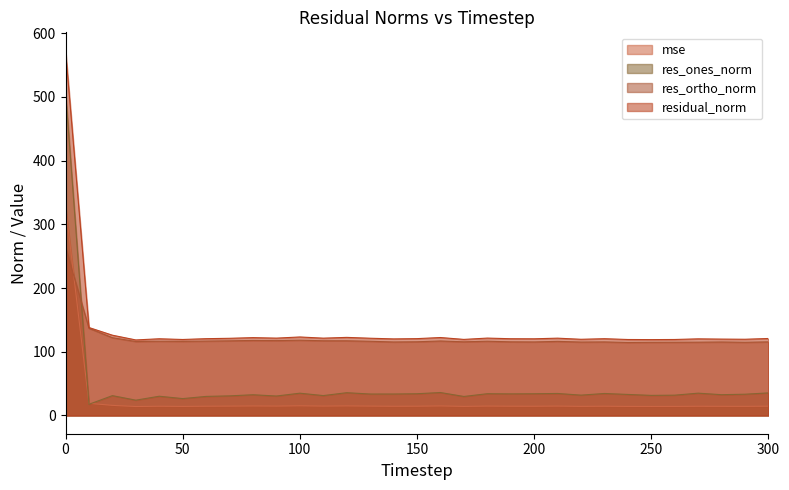

Reading left to right, transcribe all the data shown in this chart.

mse: 328.0	19.1	15.9	14.1	14.5	14.2	14.5	14.7	14.9	14.7	15.2	14.7	15.0	14.7	14.4	14.5	15.0	14.3	14.8	14.5	14.5	14.7	14.3	14.5	14.2	14.2	14.2	14.5	14.4	14.3	14.6
res_ones_norm: 508.2	17.6	31.1	24.0	30.2	26.5	29.9	30.8	32.5	30.5	35.0	31.2	35.8	33.7	33.7	34.1	36.0	29.8	34.2	33.9	34.1	34.5	31.9	34.5	33.0	31.5	31.9	35.0	32.6	33.4	35.4
res_ortho_norm: 264.2	136.9	122.1	116.1	116.5	116.3	116.8	117.2	117.8	117.5	118.1	117.3	117.2	116.5	115.4	115.7	116.9	115.6	116.6	115.6	115.4	116.3	115.2	115.5	114.6	114.8	114.9	115.1	115.4	114.9	115.5
residual_norm: 572.7	138.0	126.0	118.6	120.4	119.3	120.5	121.1	122.2	121.4	123.2	121.4	122.6	121.2	120.2	120.6	122.4	119.4	121.5	120.5	120.4	121.3	119.6	120.5	119.3	119.1	119.3	120.3	119.9	119.6	120.8